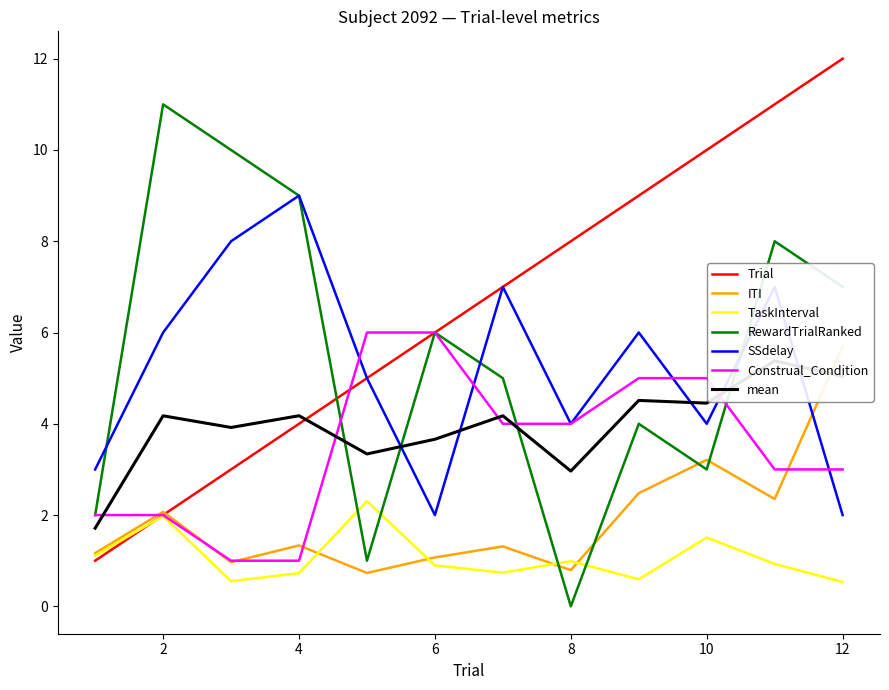

What is the maximum value for SSdelay?

9.0